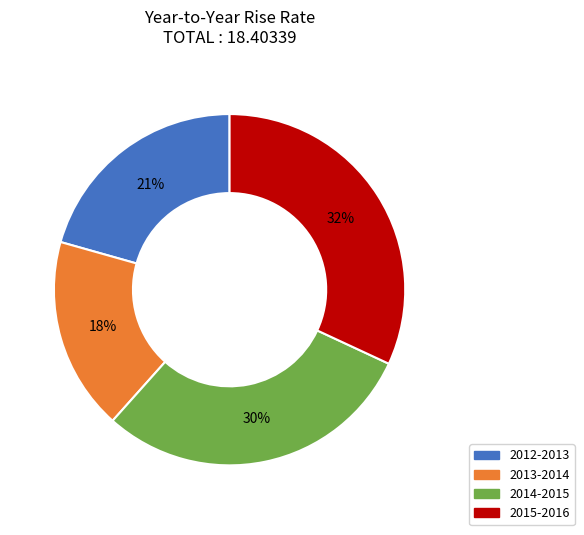

Which slice is the largest?

2015-2016